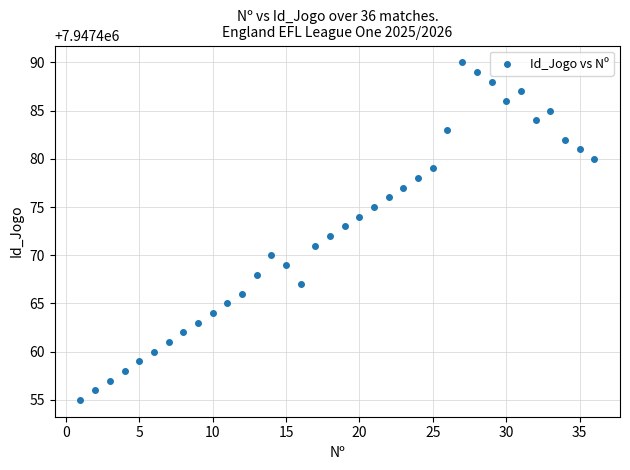

What is the range of X values (max minus min)?

35